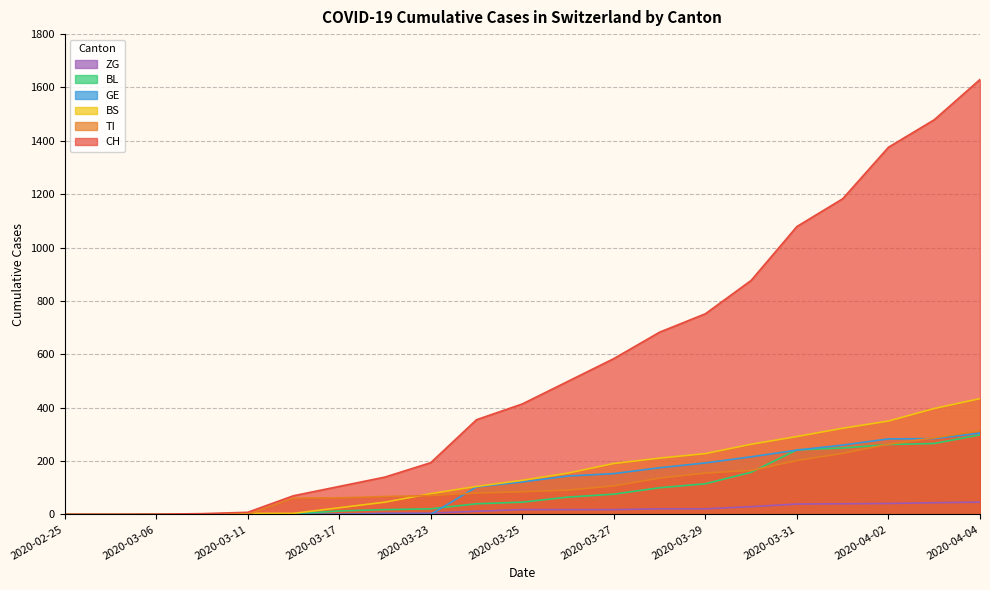

How many lines are shown in the chart?

6